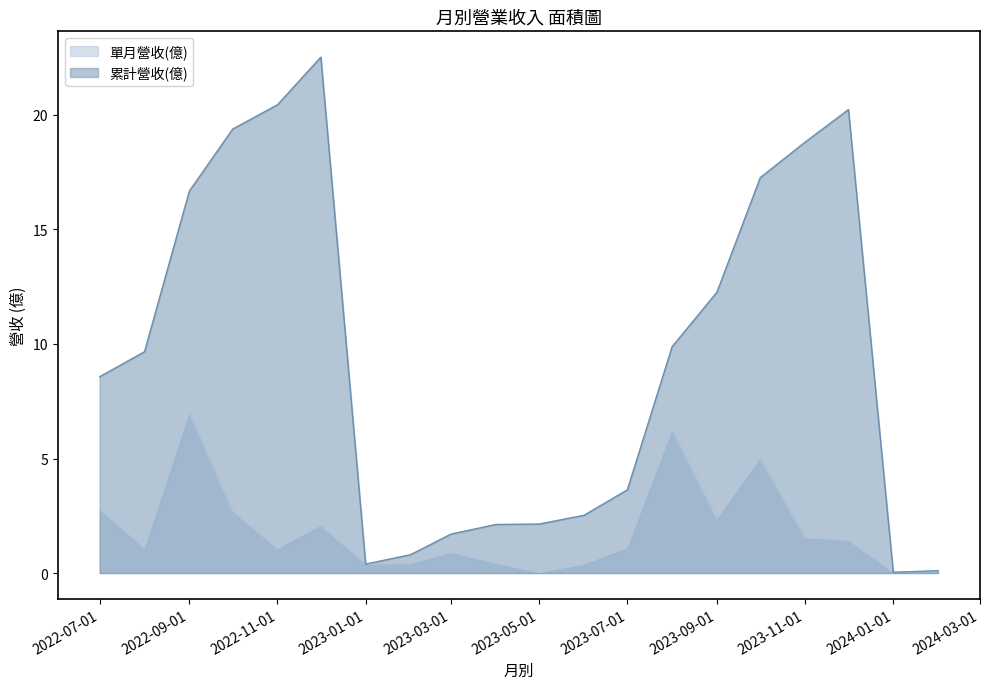

Which series has the largest total across all categories?

累計營收(億)